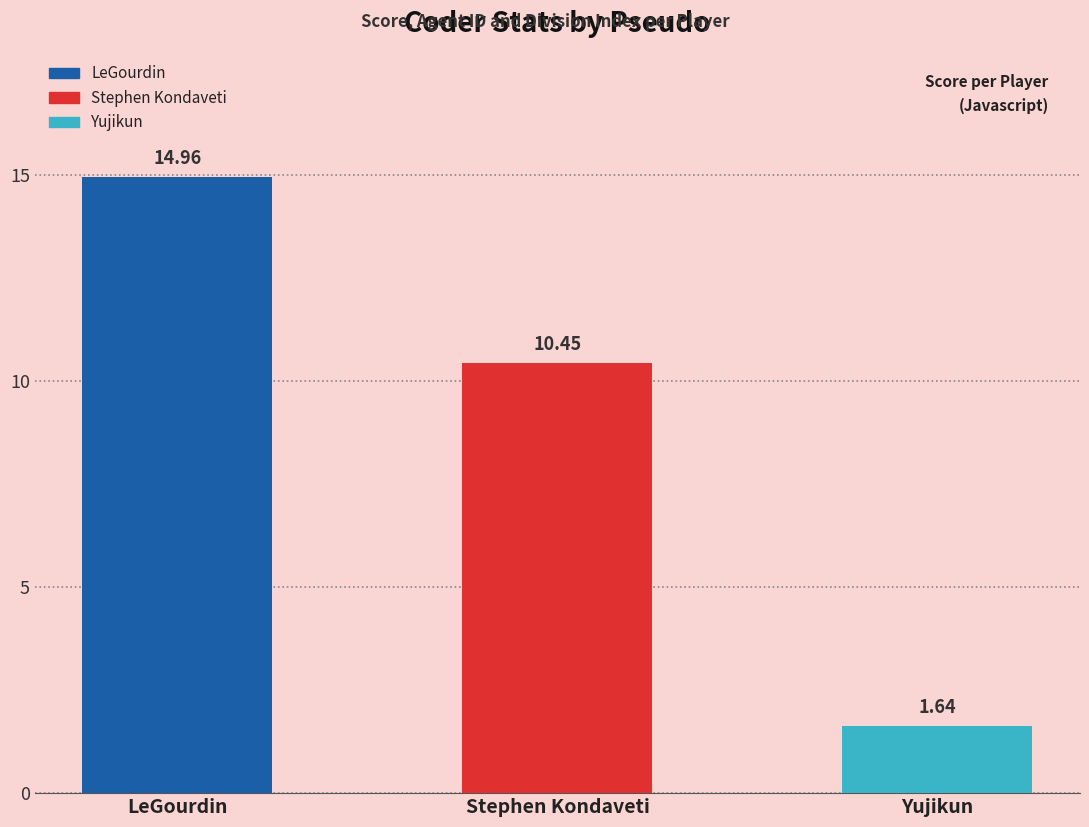

What is the difference between the second highest and minimum values?

8.8